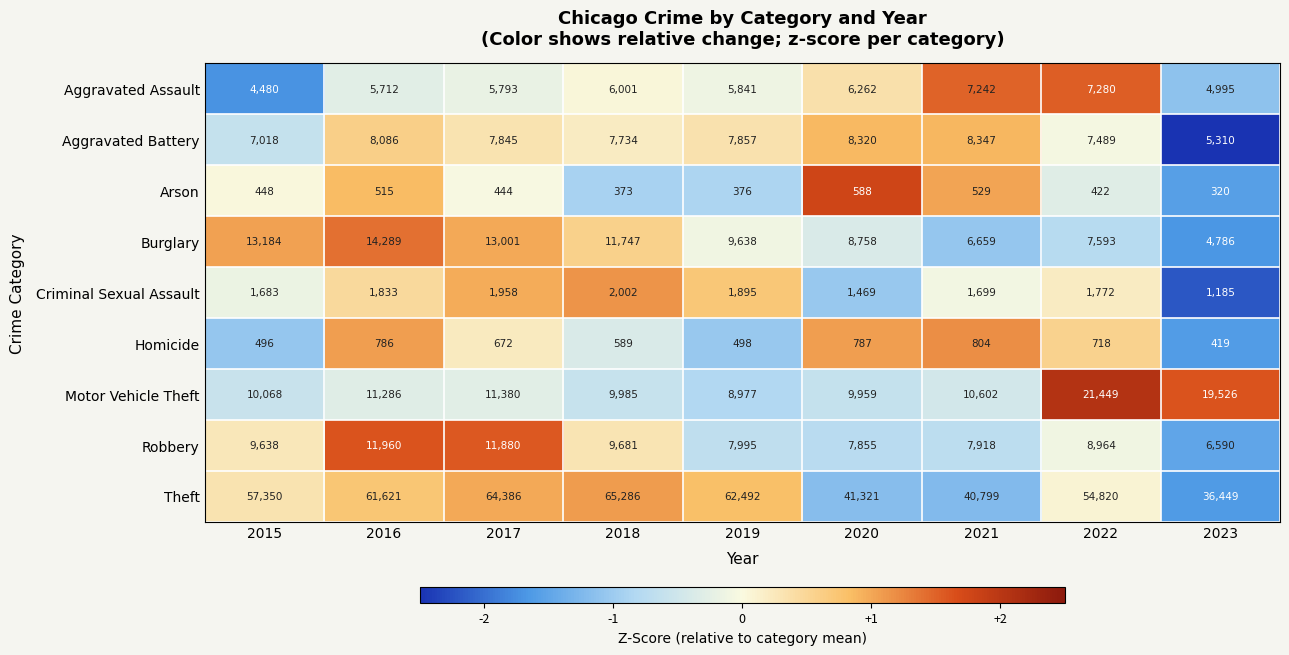

At which label is Aggravated Battery closest to 6828?

2015